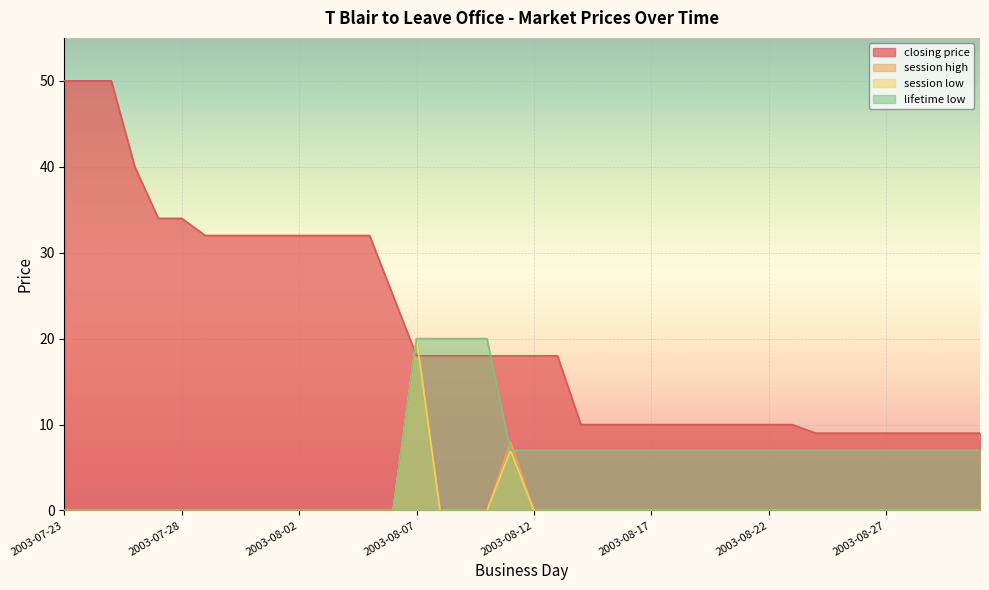

How many categories are shown in the chart?

40